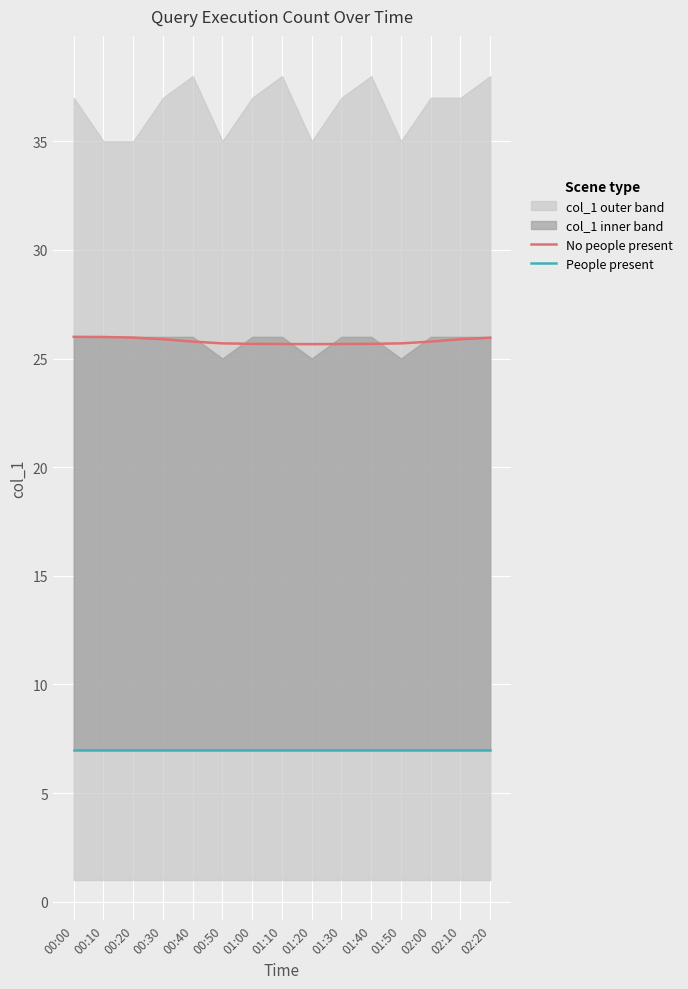

What is the minimum value for No people present?

25.7